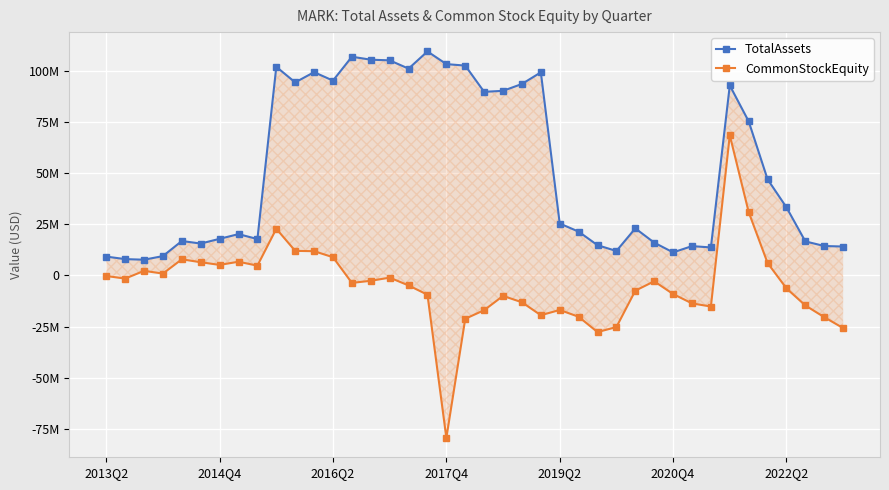

How many interior local valleys does the CommonStockEquity series have?

9